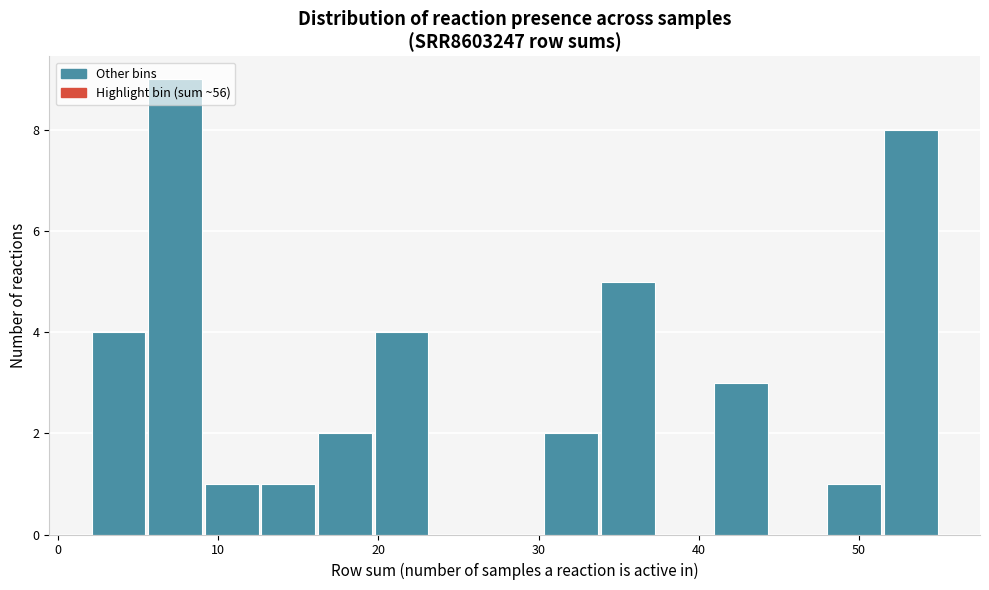

Read against the x-axis, roughly where is the centre of the tallest bar?

7